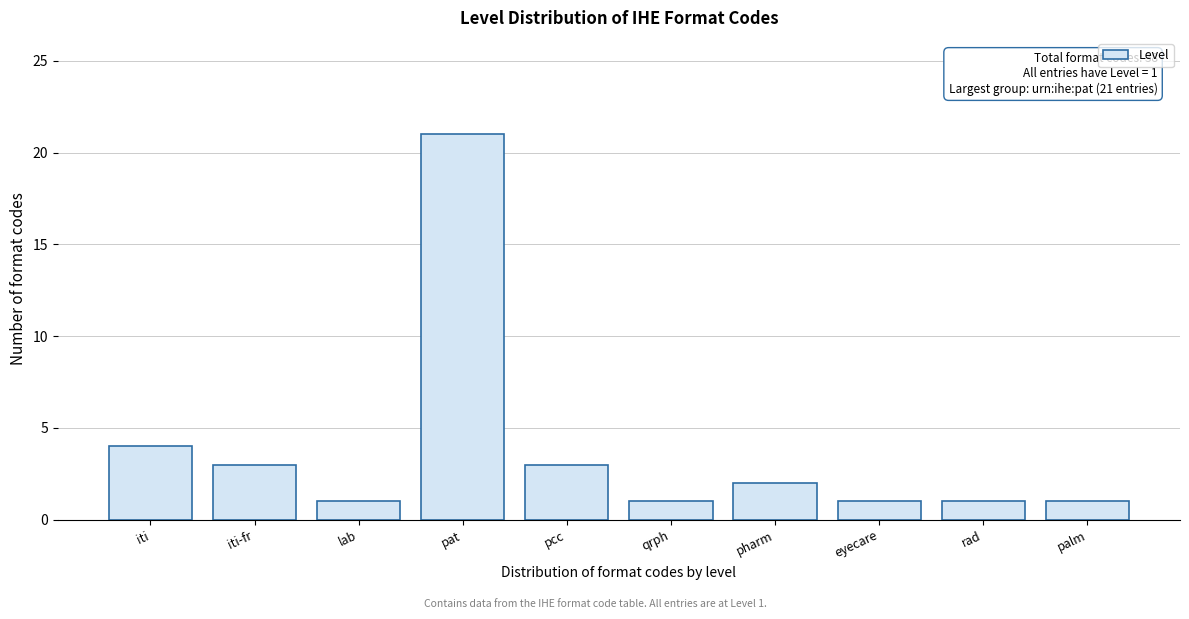

Reading left to right, extract all data points from this chart.

iti=4	iti-fr=3	lab=1	pat=21	pcc=3	qrph=1	pharm=2	eyecare=1	rad=1	palm=1